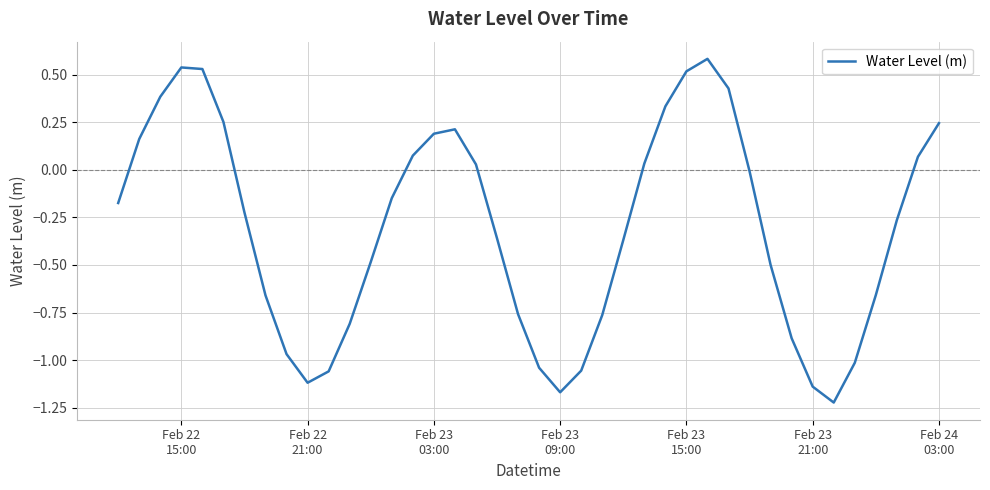

What is the difference between the second highest and second lowest values?

1.7